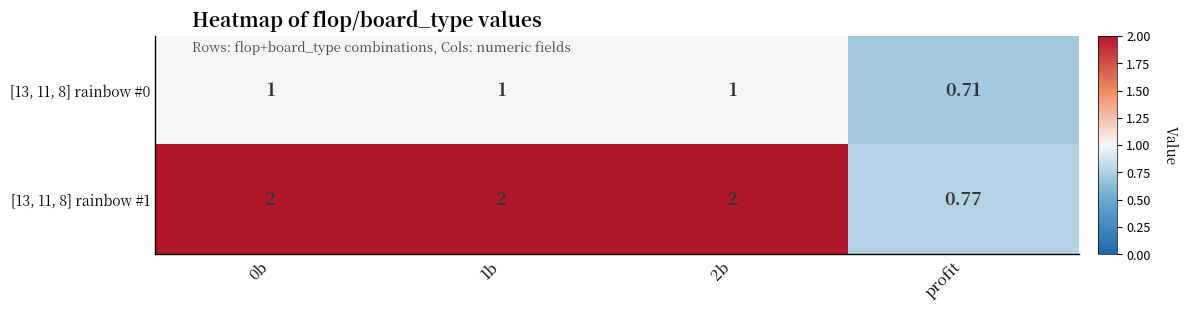

Between 1b and profit, which series saw the biggest shift?

[13, 11, 8] rainbow #1